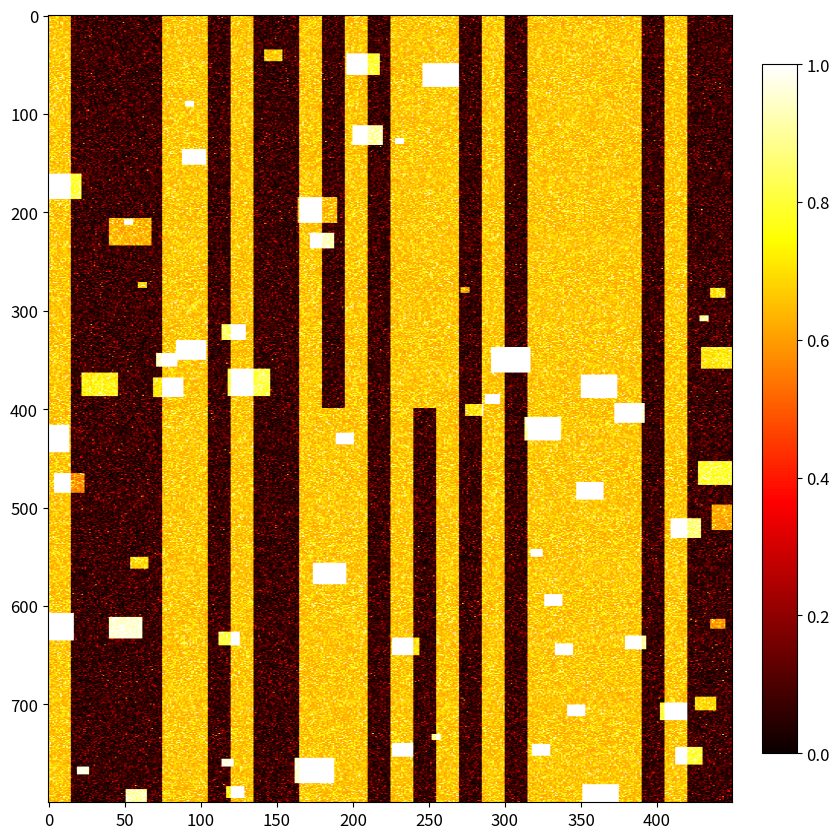

What is the sum of all row1 values?

16